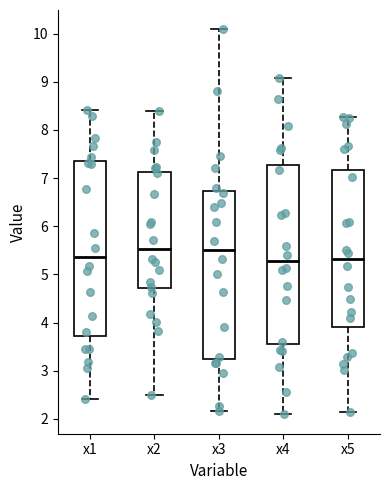

Where is the lower edge of the box for x4 on the y-axis? The values are not printed on the chart, so give them approximately, as read against the axis.

3.6